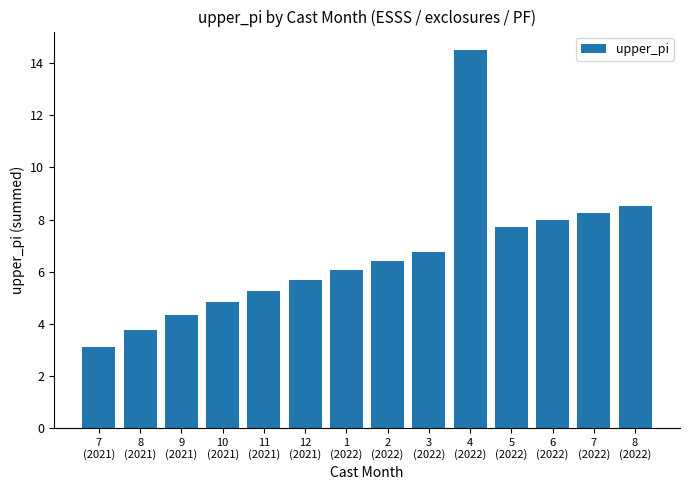

What position from the right is 7
(2022)?

2